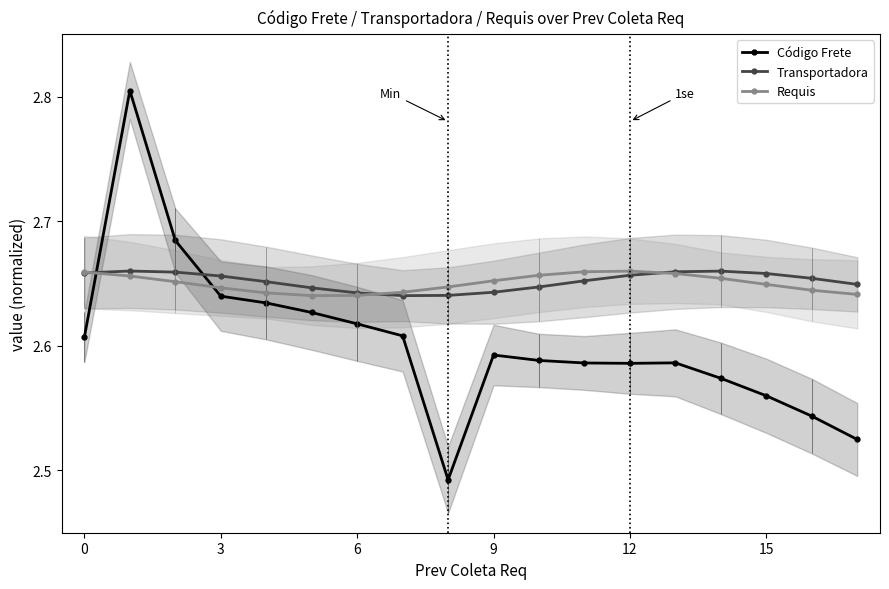

What are all the series names shown in the legend?

Código Frete, Transportadora, Requis